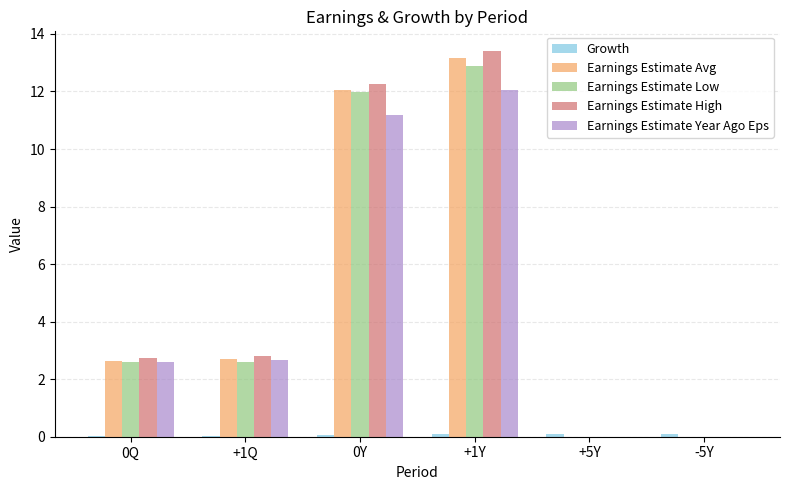

At which category is the sum across all series the highest?

+1Y